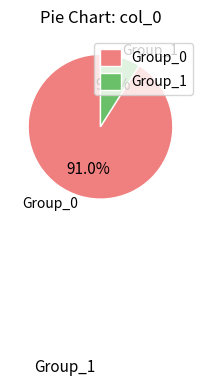

How much of the chart is everything except Group_1?

91.0%